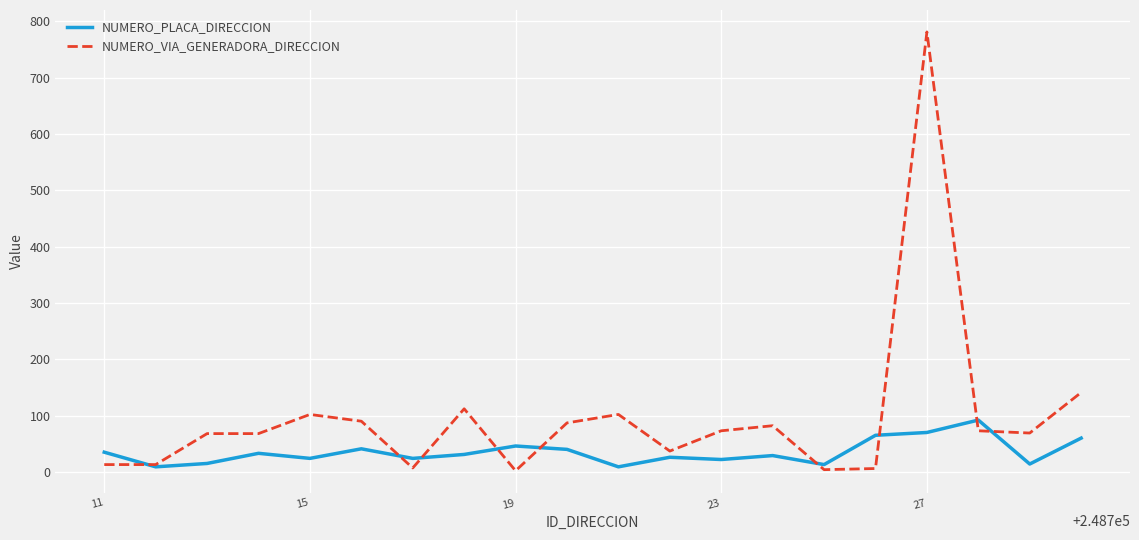

What is the highest value of the NUMERO_VIA_GENERADORA_DIRECCION series?

781